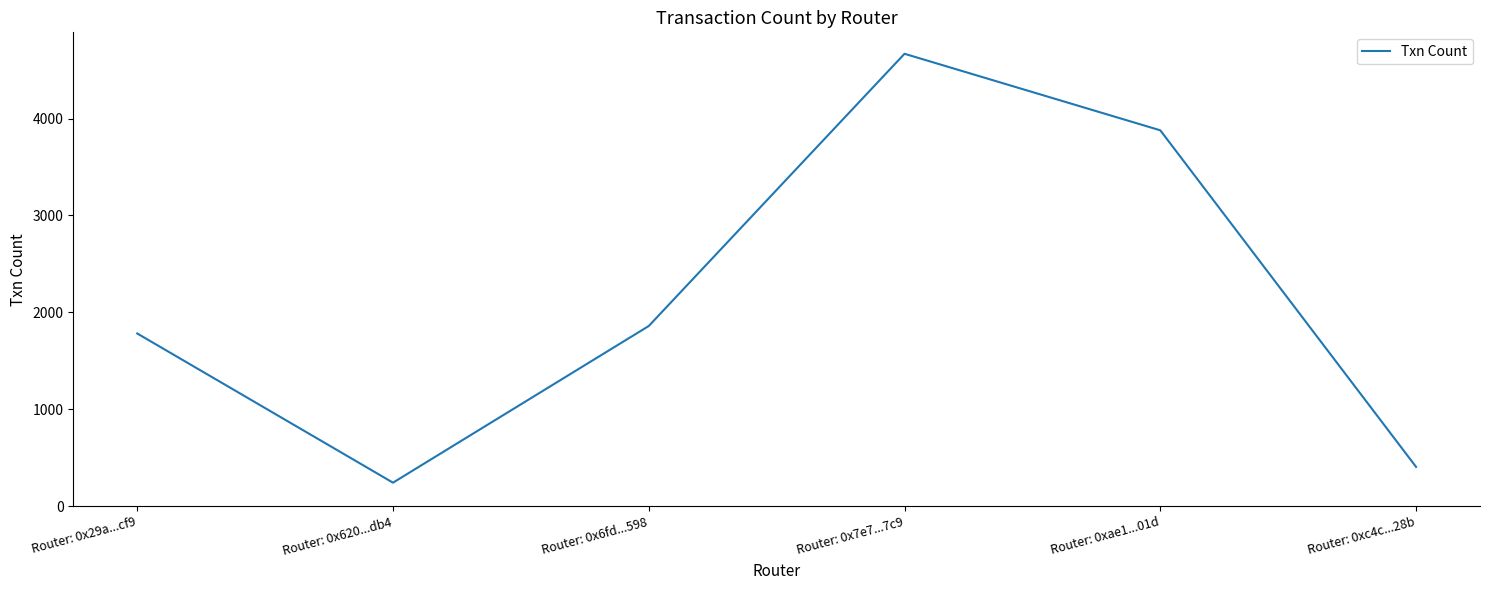

How many categories are shown in the chart?

6